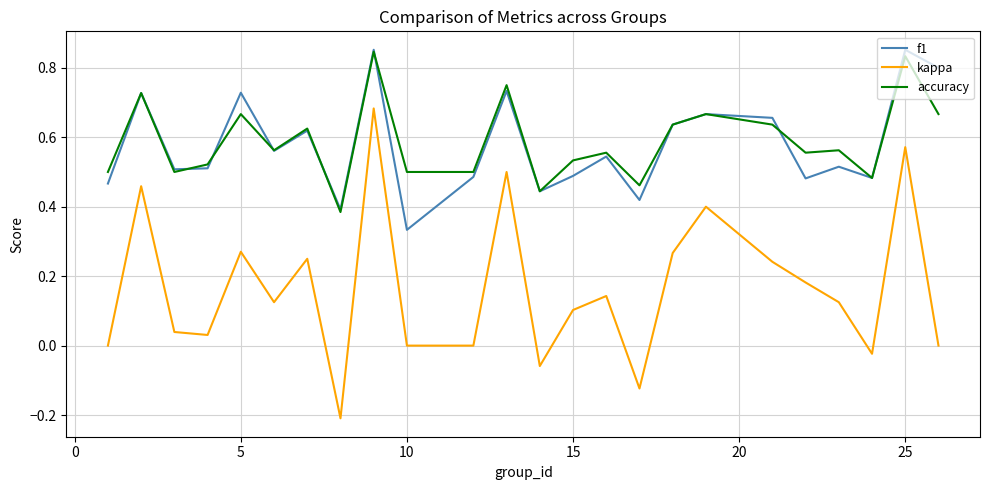

How many distinct data groups are displayed?

3